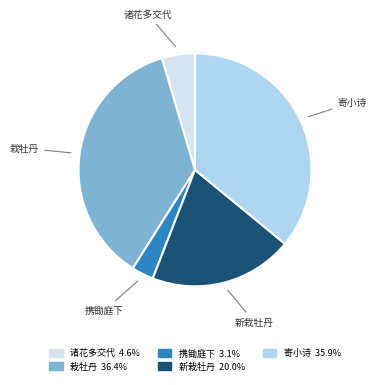

Count the number of slices in the pie.

5